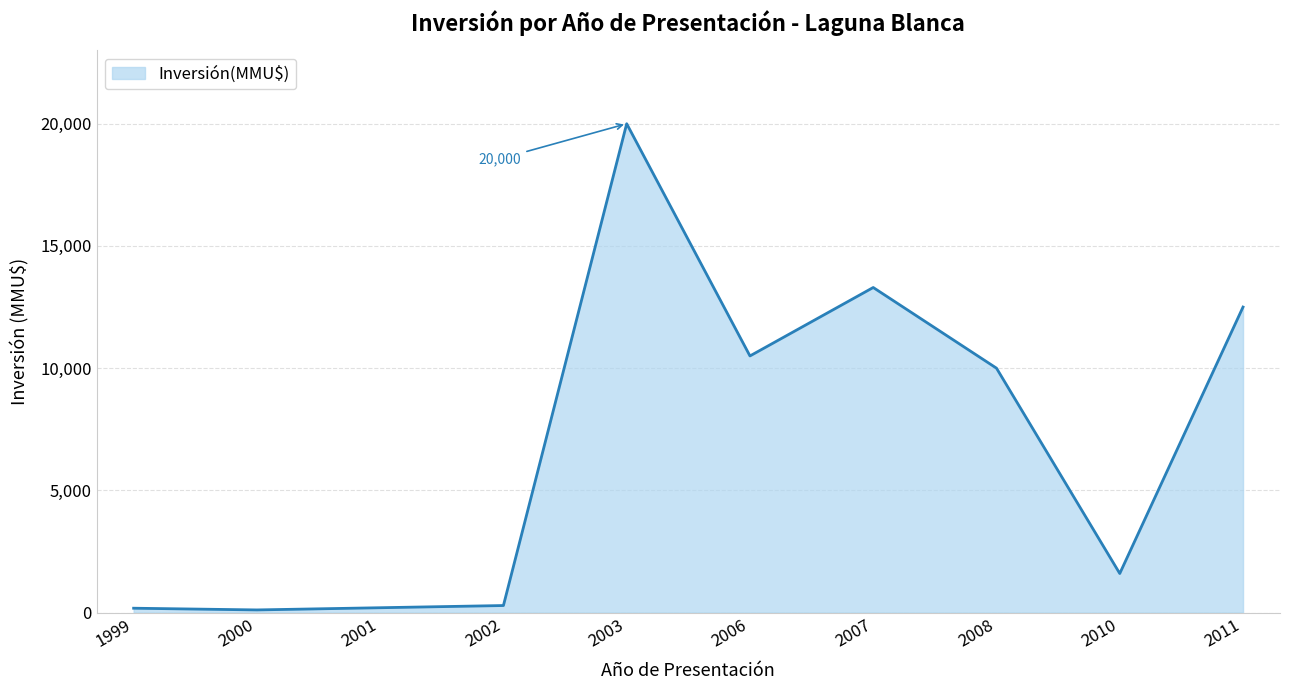

What is the change in value from 2006 to 2011?

+2000